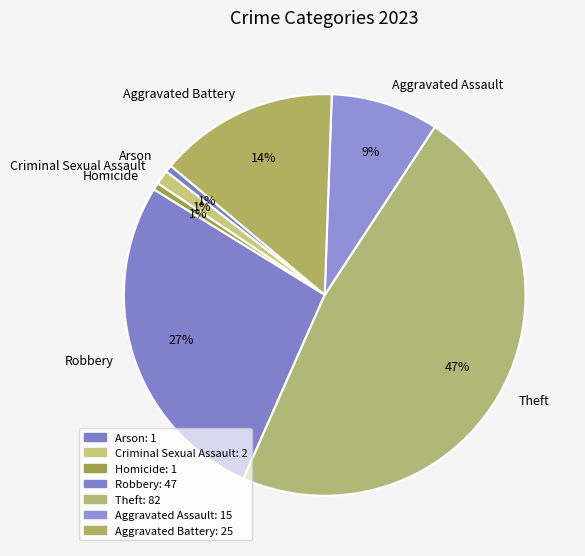

How many slices are in this pie chart?

7